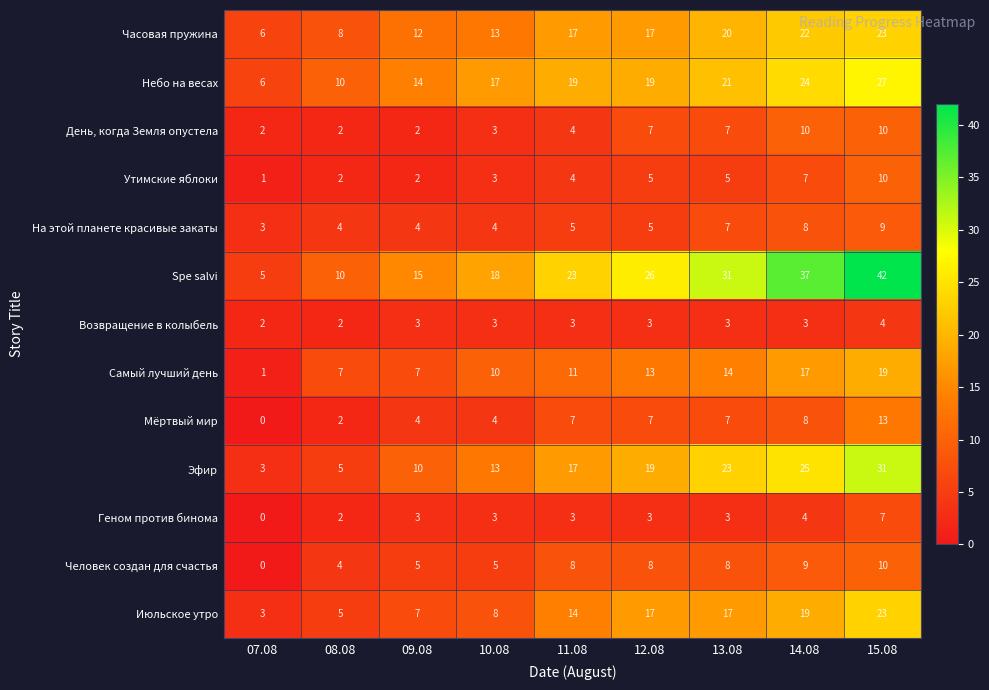

At which label is Небо на весах closest to 16?

10.08